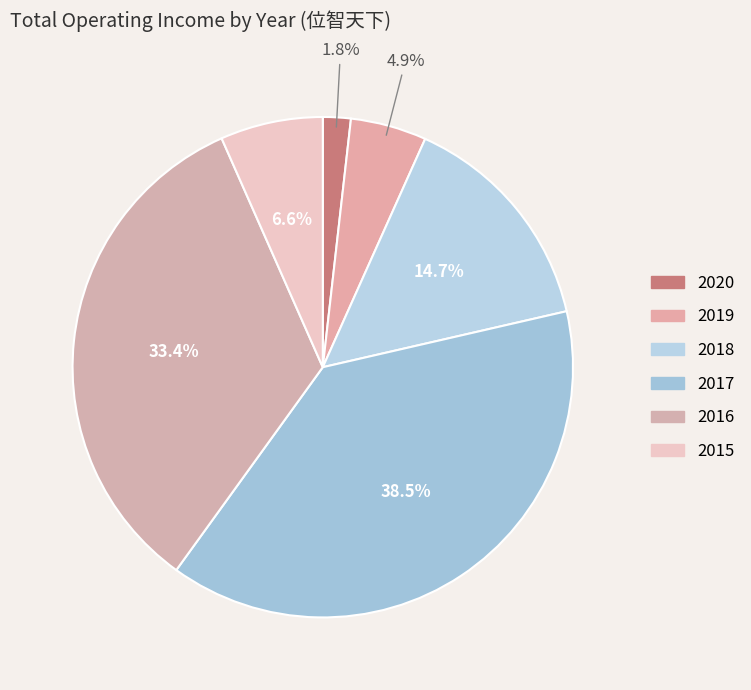

Is there a majority slice in this chart?

No